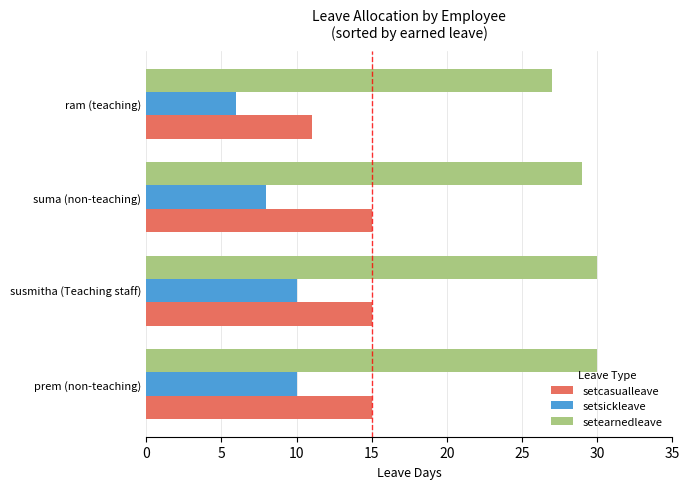

List the series in order of their peak value, highest first.

setearnedleave, setcasualleave, setsickleave